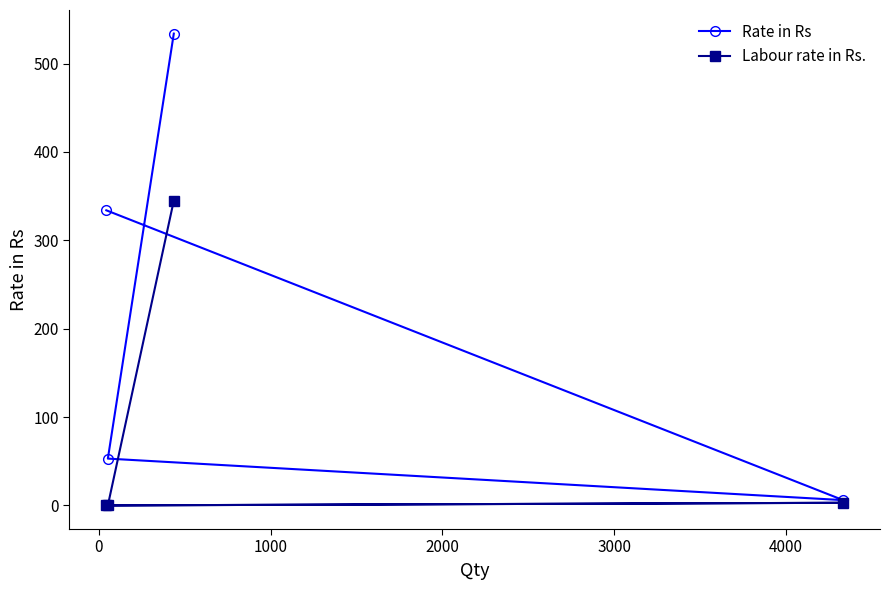

At how many categories does at least one series exceed 195?

2